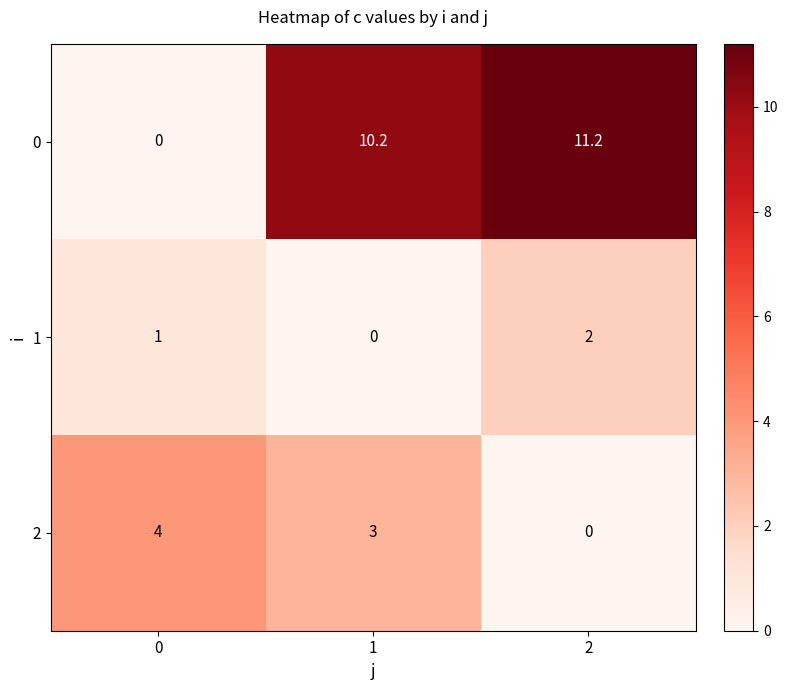

Rank the series at 0 from lowest to highest value.

0, 1, 2